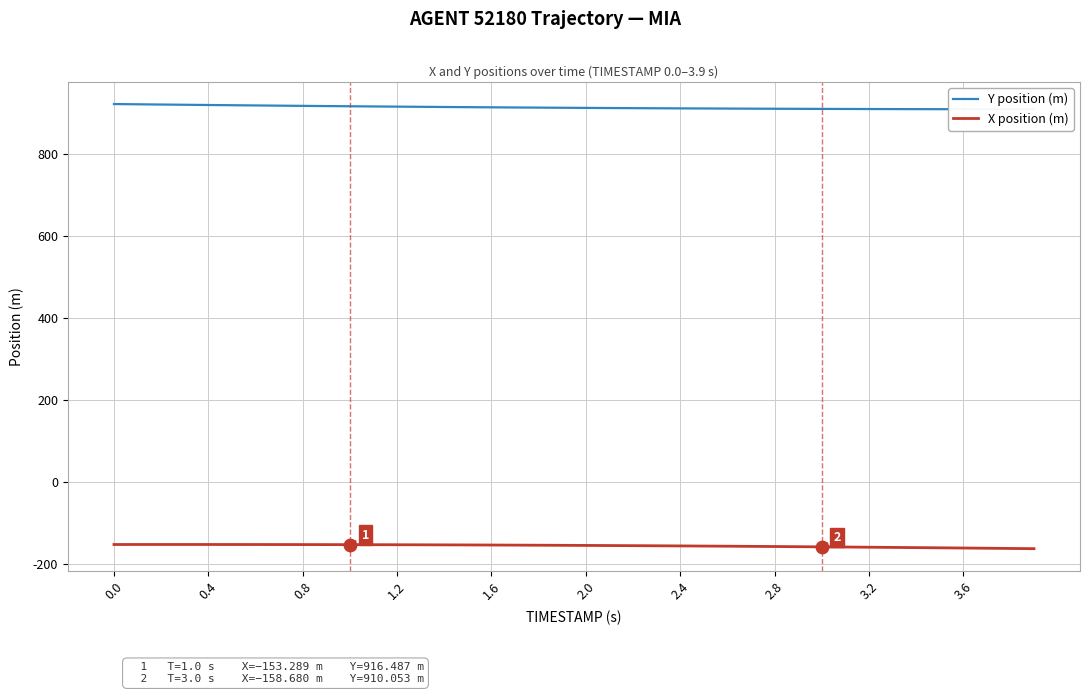

Is the value of Y position (m) at 30 greater than the value of X position (m) at 23?

Yes